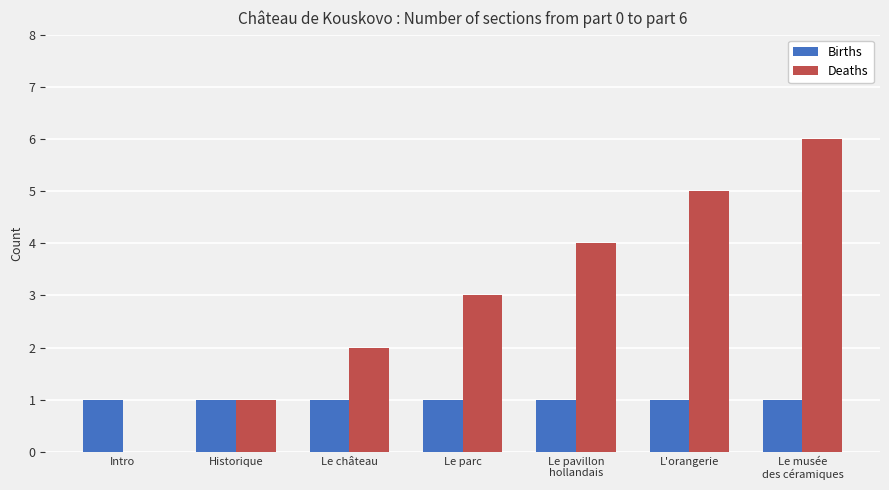

Which series has the largest total across all categories?

Deaths